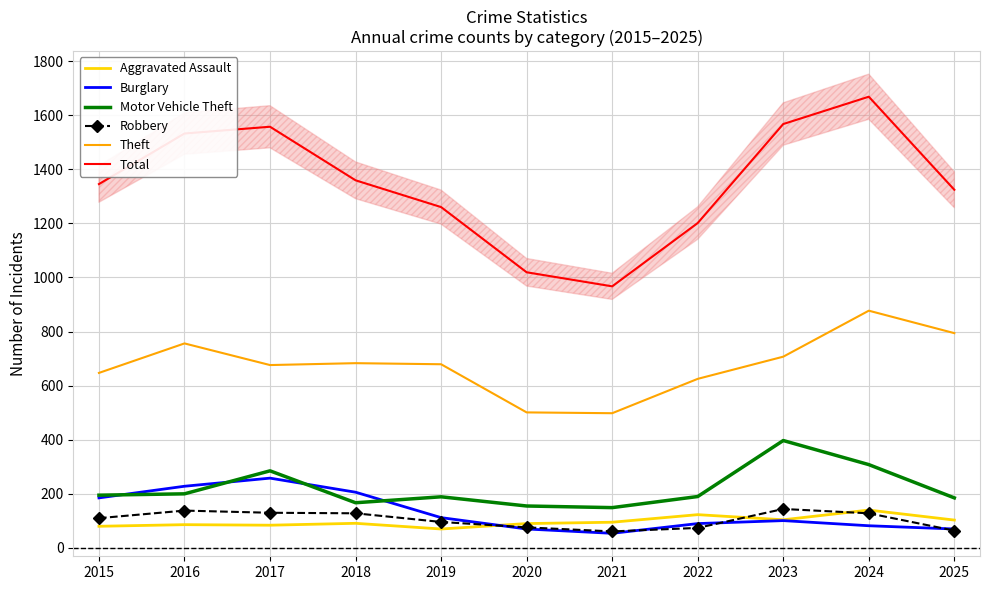

Where is the first local minimum for Motor Vehicle Theft?

2018